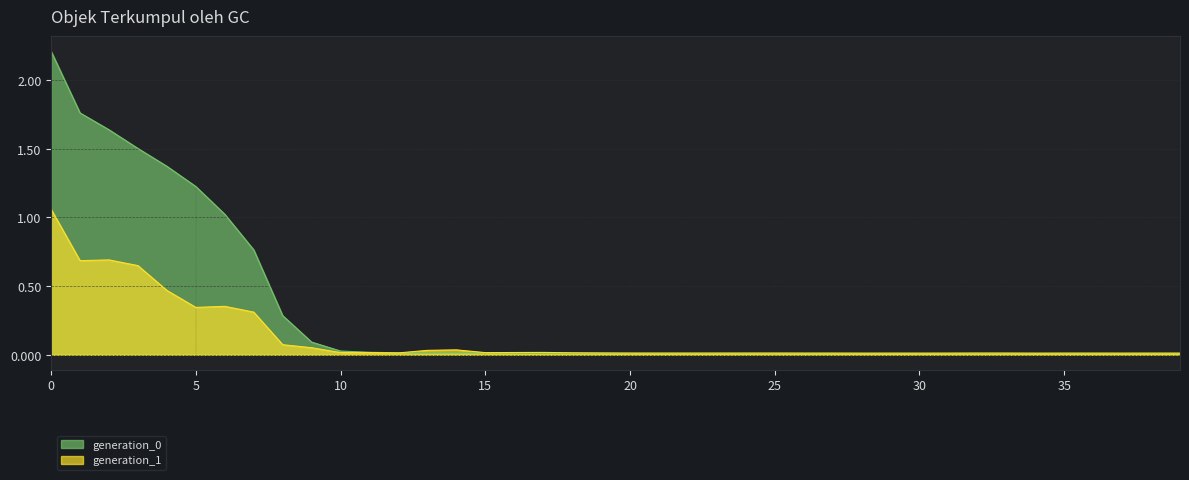

Reading left to right, extract all data points from this chart.

generation_0: 2.2	1.8	1.6	1.5	1.4	1.2	1.0	0.8	0.3	0.1	0.0	0.0	0.0	0.0	0.0	0.0	0.0	0.0	0.0	0.0	0.0	0.0	0.0	0.0	0.0	0.0	0.0	0.0	0.0	0.0	0.0	0.0	0.0	0.0	0.0	0.0	0.0	0.0	0.0	0.0
generation_1: 1.1	0.7	0.7	0.6	0.5	0.3	0.4	0.3	0.1	0.1	0.0	0.0	0.0	0.0	0.0	0.0	0.0	0.0	0.0	0.0	0.0	0.0	0.0	0.0	0.0	0.0	0.0	0.0	0.0	0.0	0.0	0.0	0.0	0.0	0.0	0.0	0.0	0.0	0.0	0.0